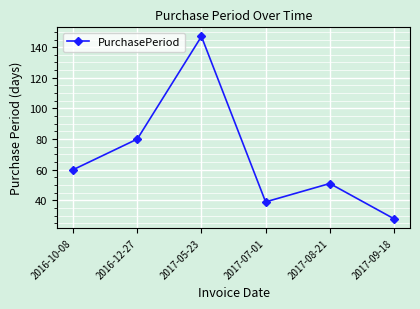

Which label corresponds to the smallest value in the chart?

2017-09-18